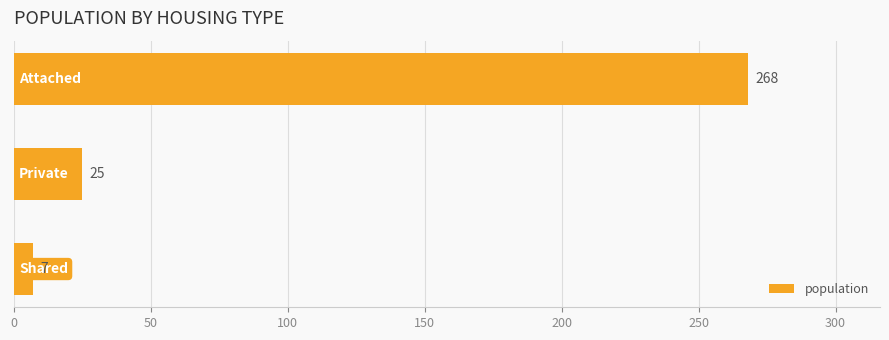

Does the chart contain stacked bars?

No